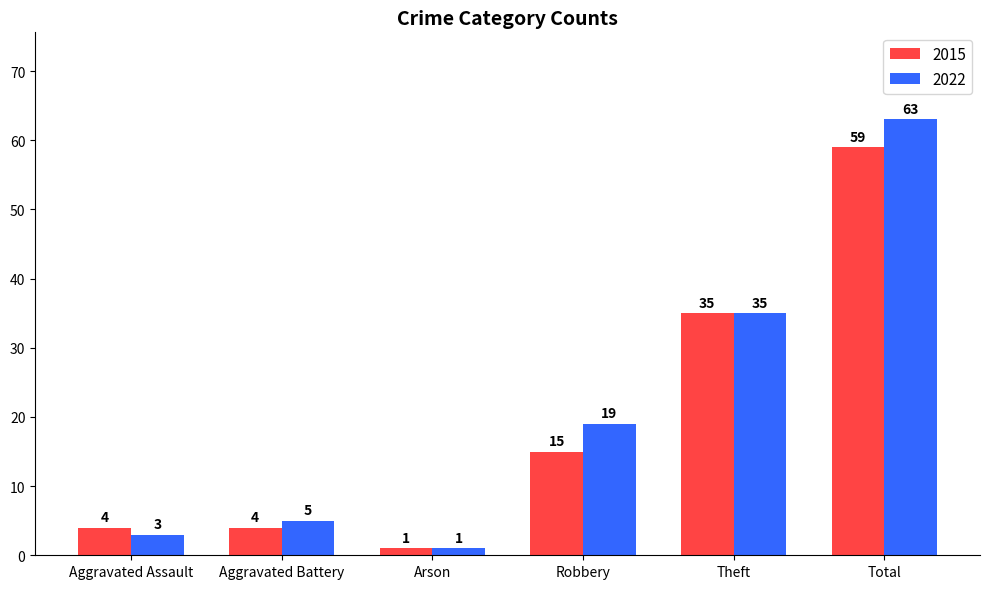

Between Aggravated Battery and Arson, which series saw the biggest shift?

2022